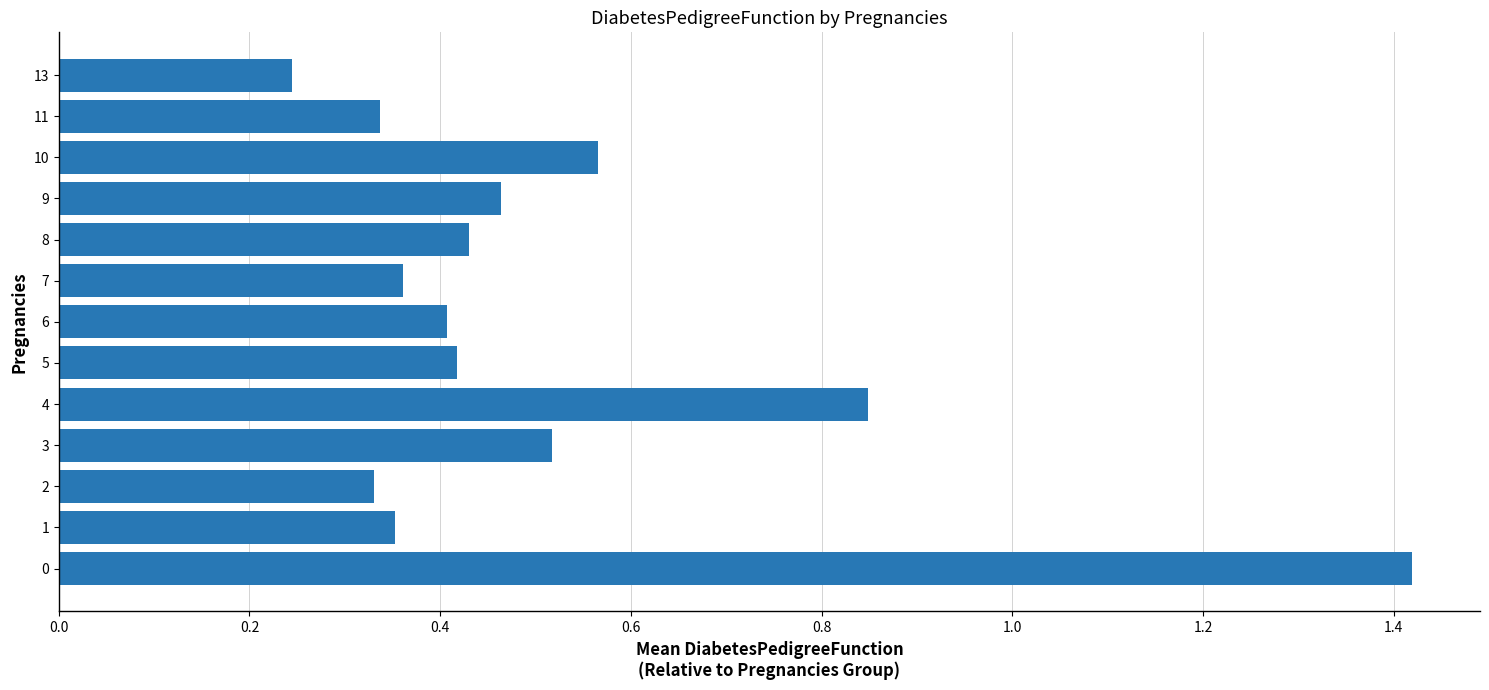

Does the chart contain any negative values?

No